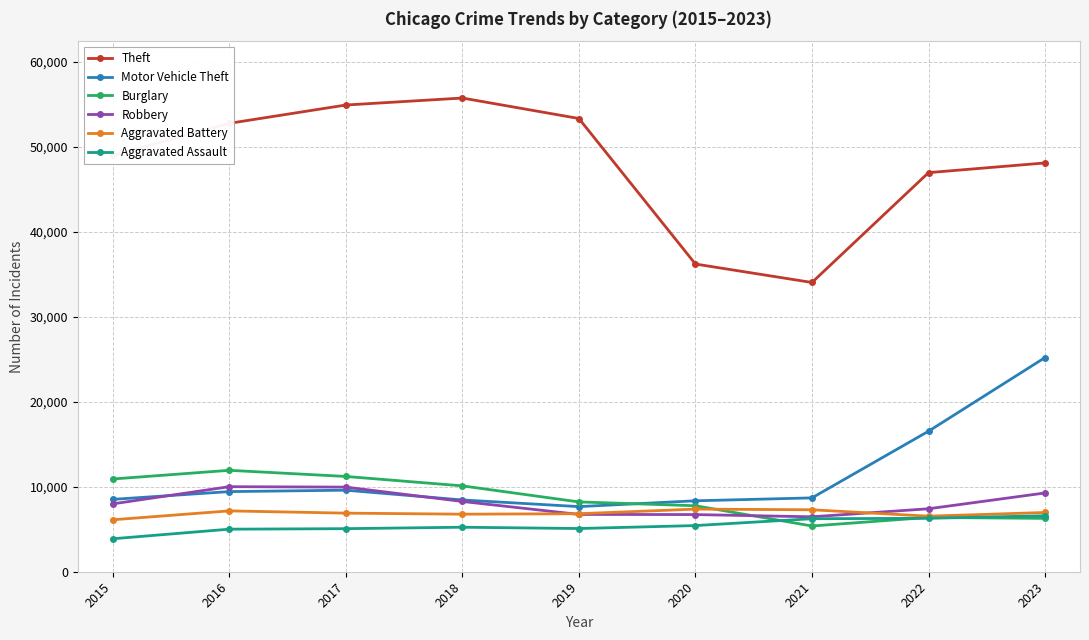

What is the difference between the Motor Vehicle Theft values at 2019 and 2016?

1765